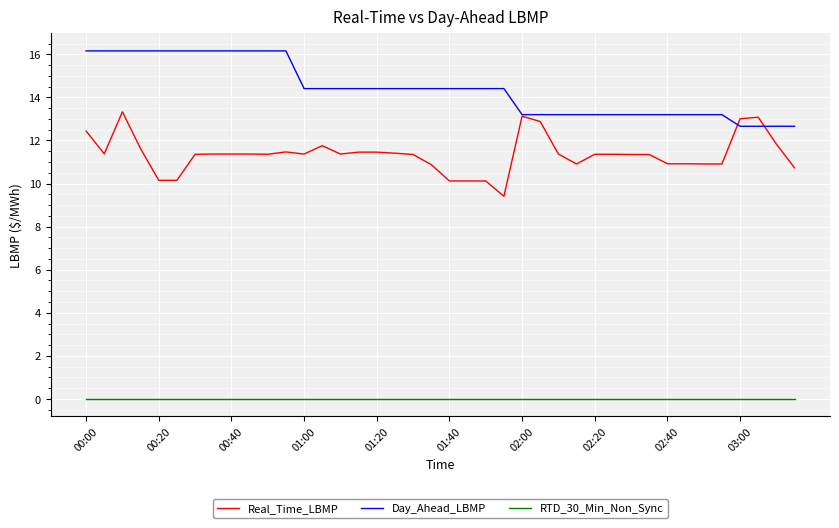

Which series has the largest total across all categories?

Day_Ahead_LBMP